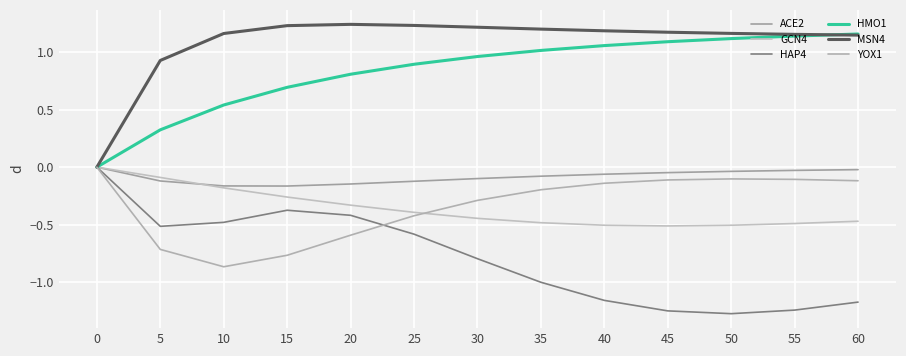

Does the chart display data point markers on the line(s)?

No